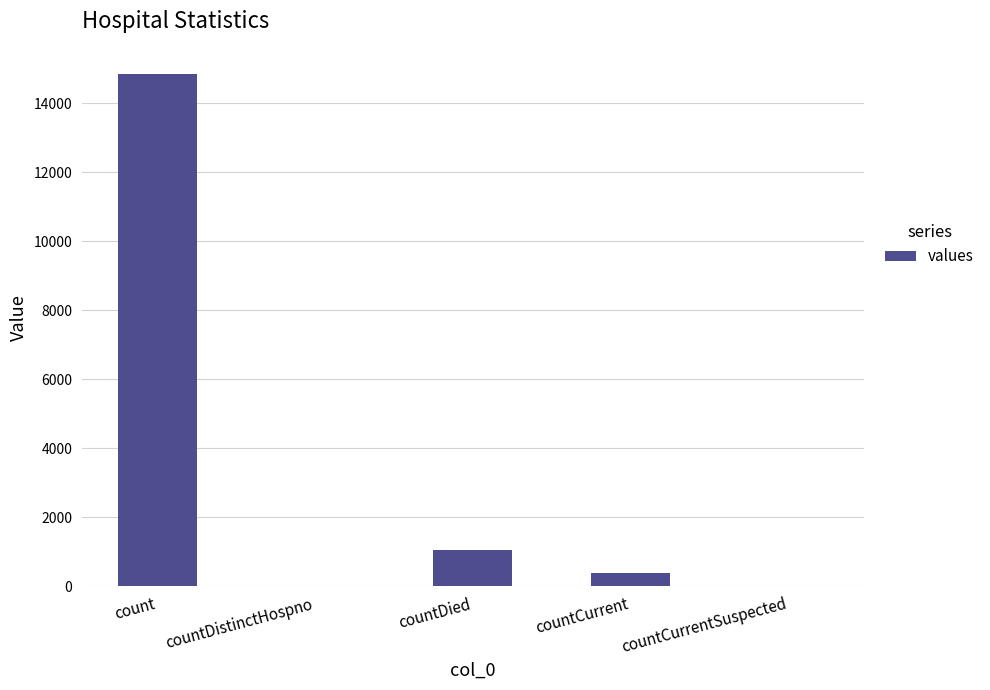

What is the change in value from countDied to countCurrent?

-671